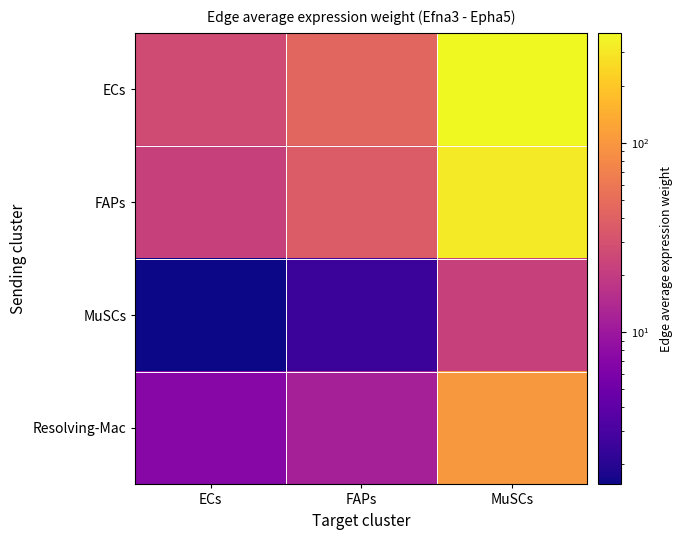

Reading right to left, extract all data points from this chart.

ECs: MuSCs=380.8	FAPs=43.8	ECs=26.9
FAPs: MuSCs=316.6	FAPs=36.4	ECs=22.3
MuSCs: MuSCs=22.2	FAPs=2.5	ECs=1.6
Resolving-Mac: MuSCs=101.1	FAPs=11.6	ECs=7.1